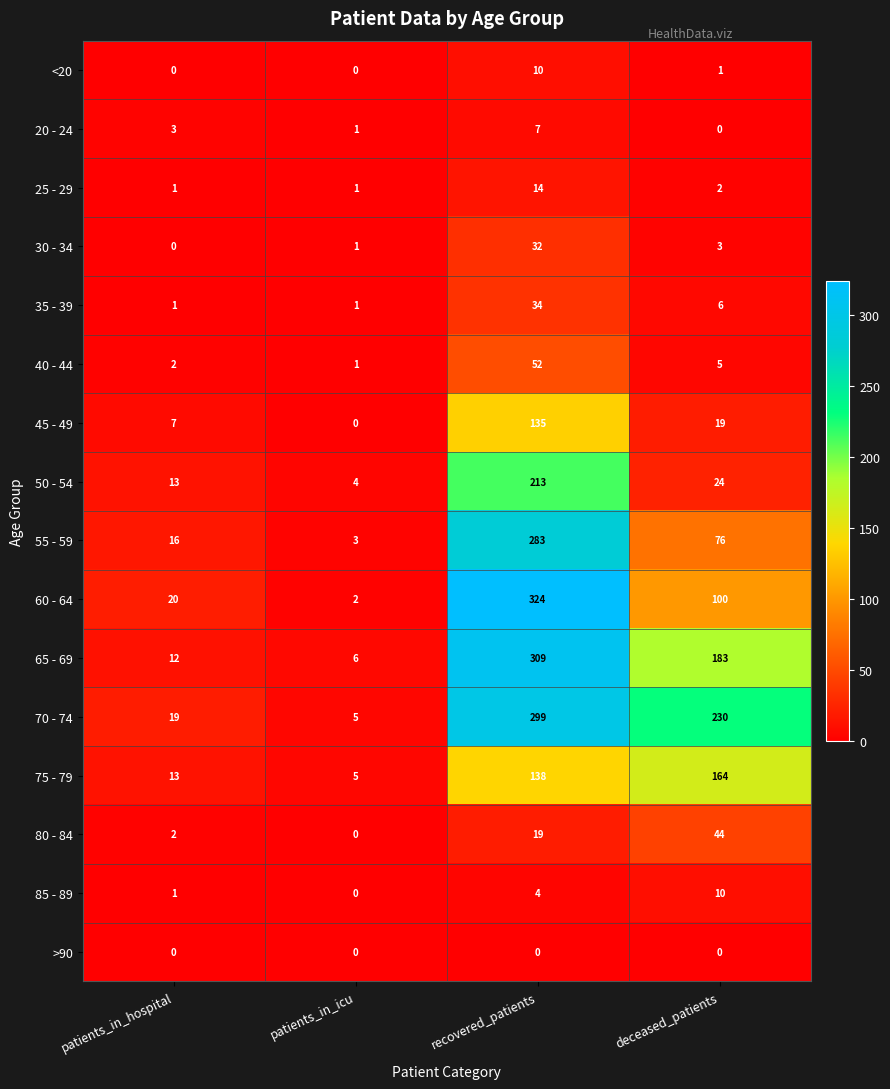

Is it true that 80 - 84 equals 19 at recovered_patients?

True